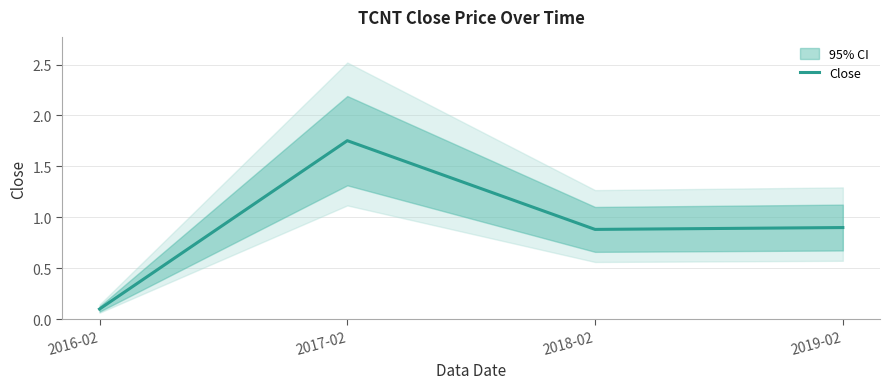

Does the chart display data point markers on the line(s)?

No